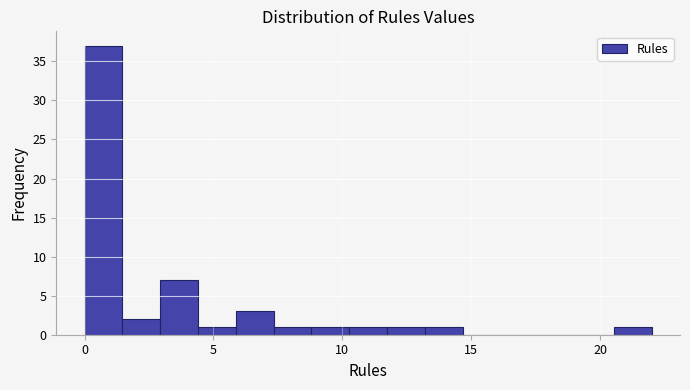

Read against the x-axis, roughly where is the centre of the tallest bar?

0.5